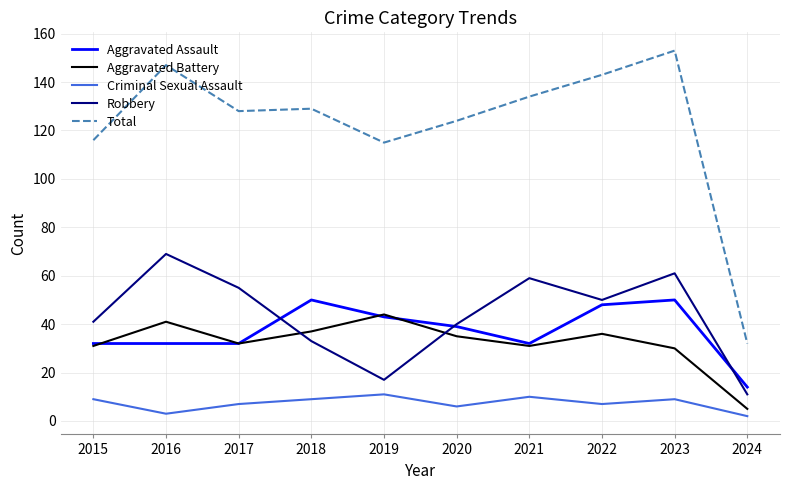

What is the maximum value for Robbery?

69